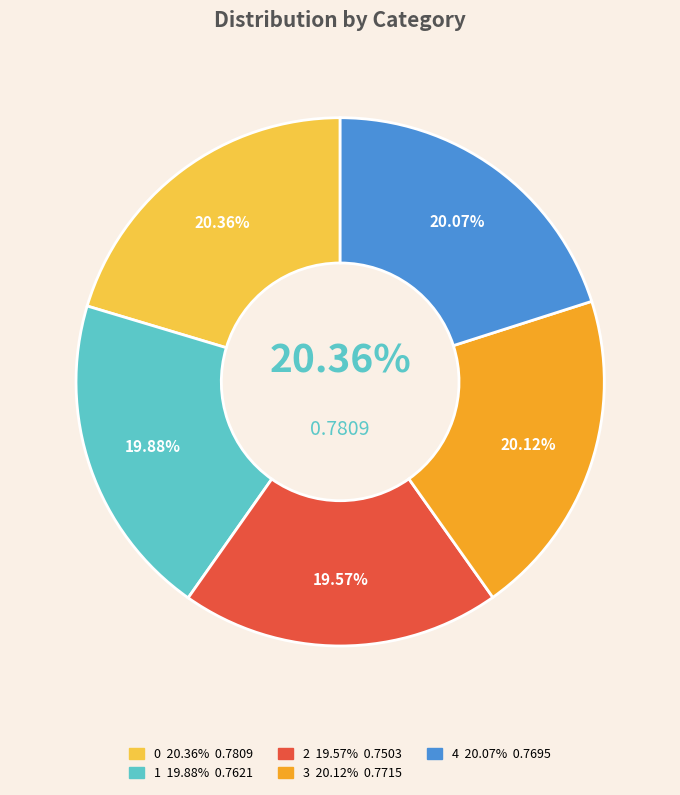

What percentage is the 0 slice, to the nearest percent?

20%